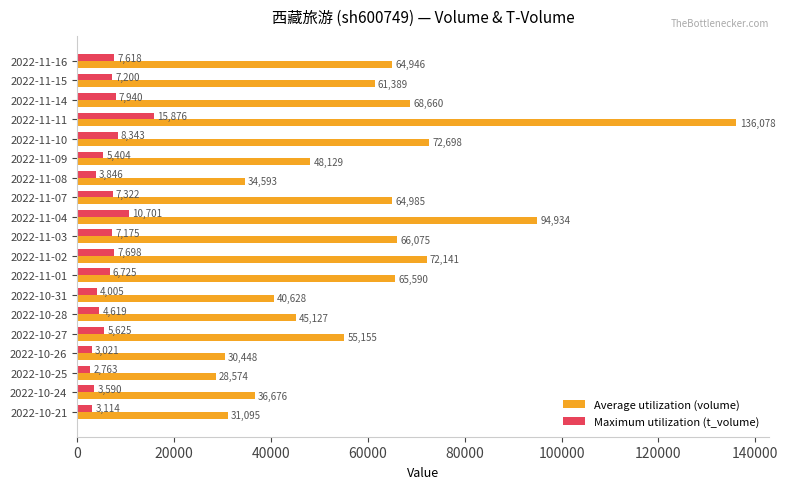

What is the spread (max minus min) of values at 2022-10-25?

25811